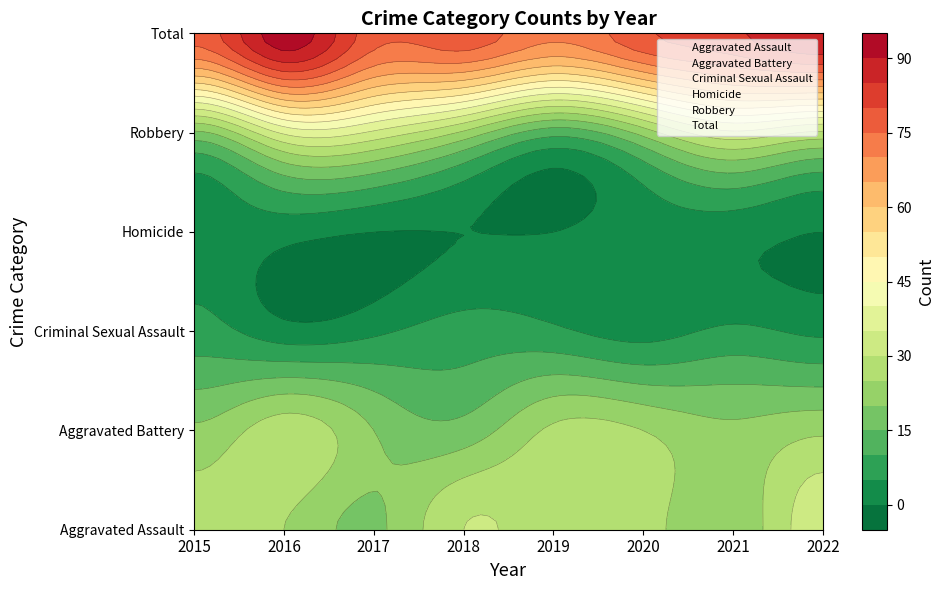

Which label corresponds to the largest value in the chart?

2016